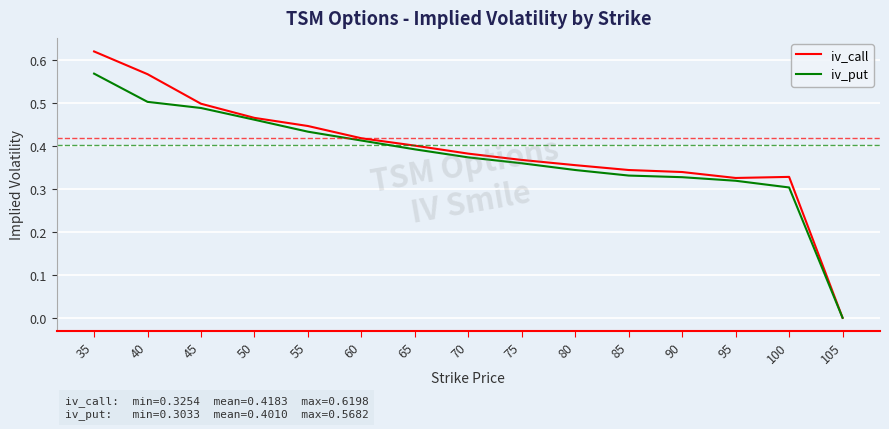

True or false: iv_call has a value of 0.8 at 60.

False